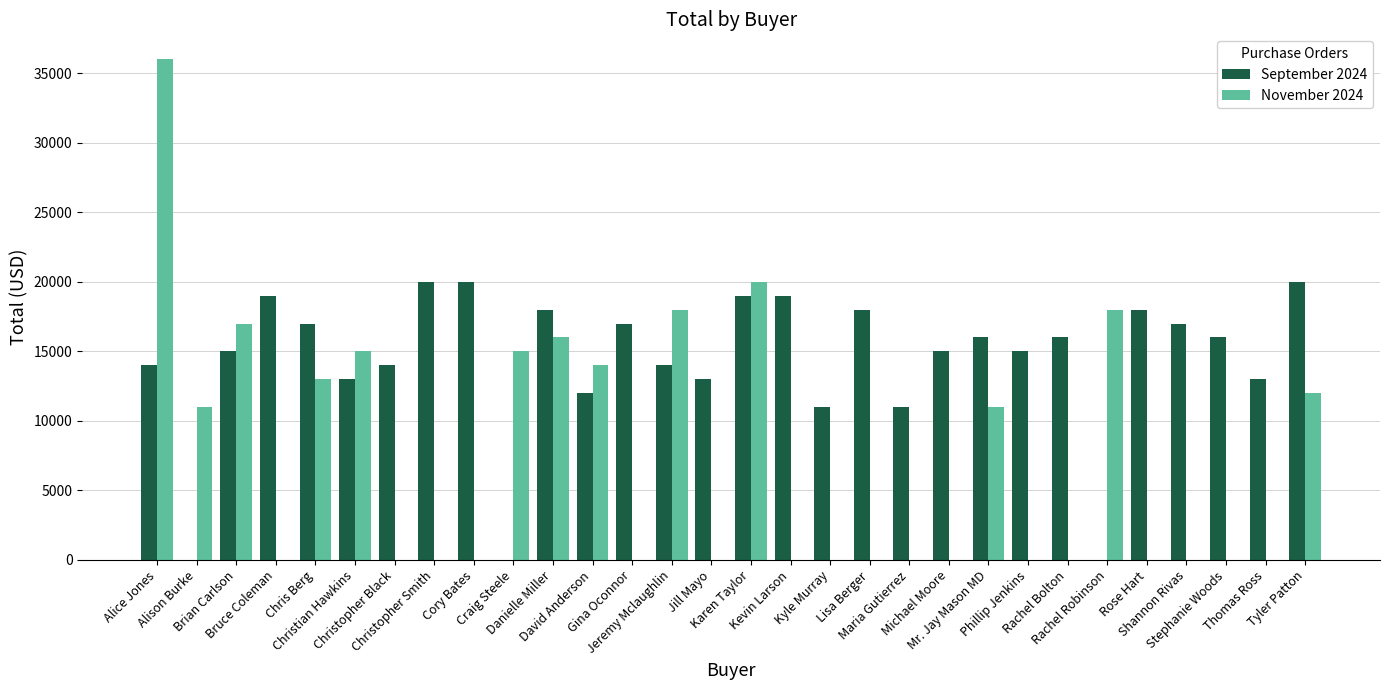

What is the maximum value shown in the chart?

36000